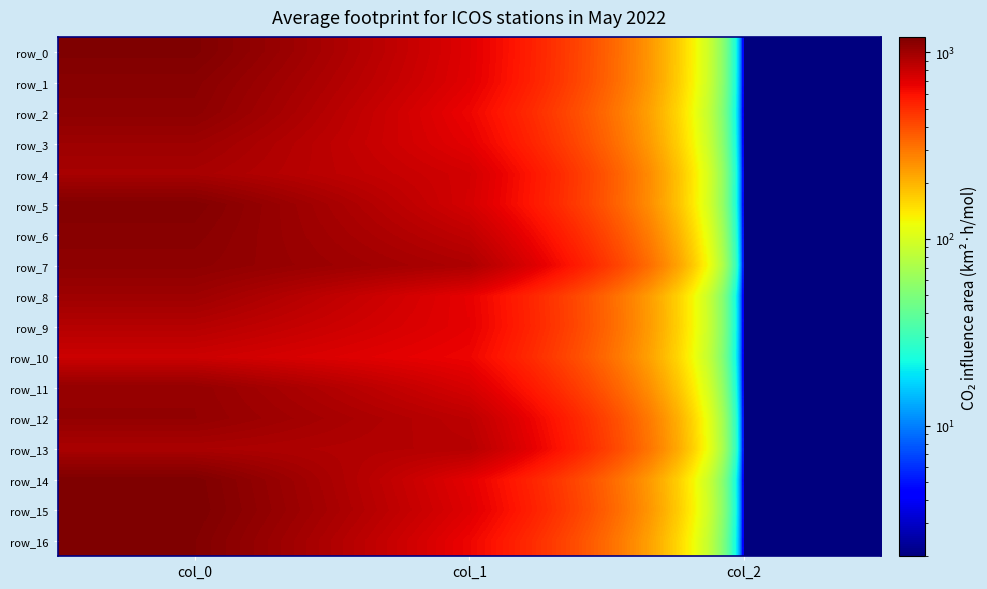

List the labels in order of row_6 value, smallest first.

col_2, col_1, col_0